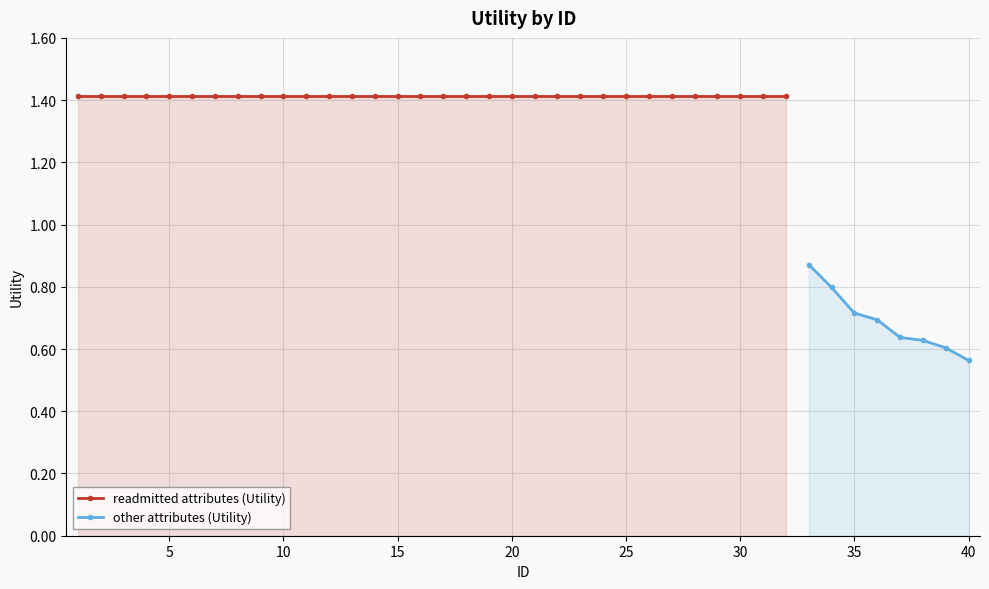

Rank the categories by value from lowest to highest.

40, 39, 38, 37, 36, 35, 34, 33, 1, 2, 3, 4, 5, 6, 7, 8, 9, 10, 11, 12, 13, 14, 15, 16, 17, 18, 19, 20, 21, 22, 23, 24, 25, 26, 27, 28, 29, 30, 31, 32